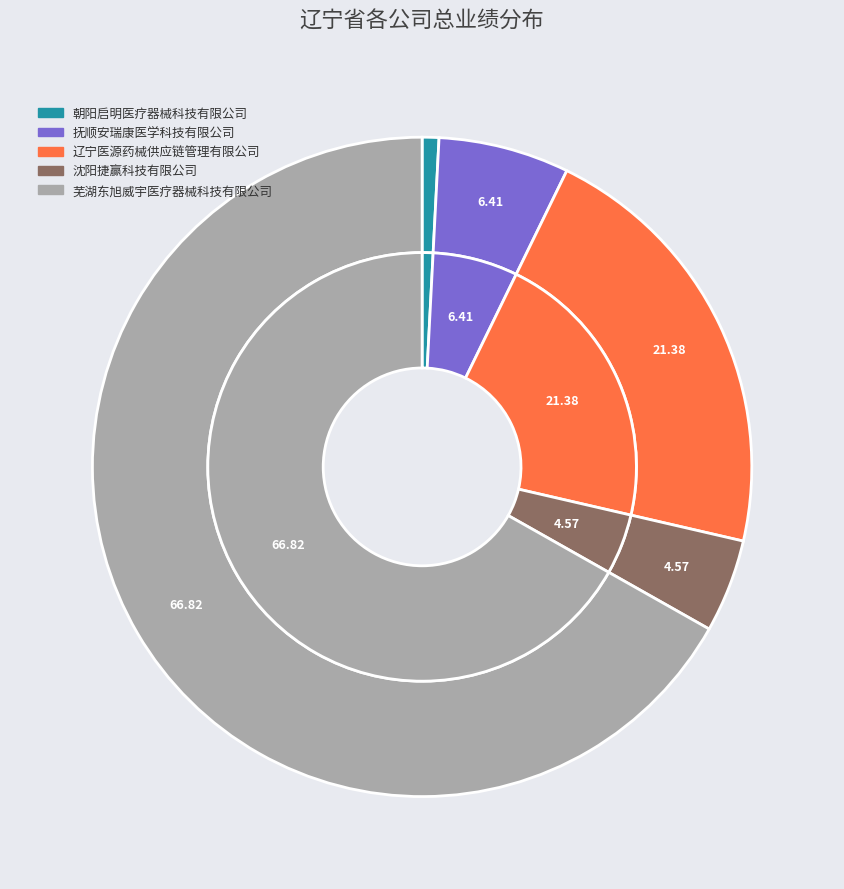

Is it true that 朝阳启明医疗器械科技有限公司 is 13% of the pie?

False